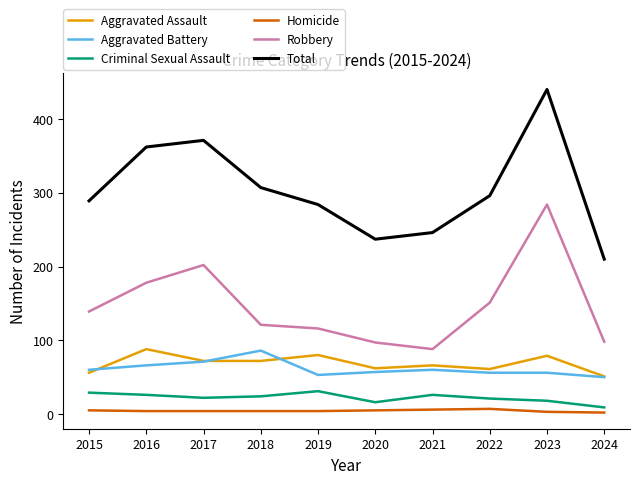

At which category does Robbery reach its first local valley?

2021